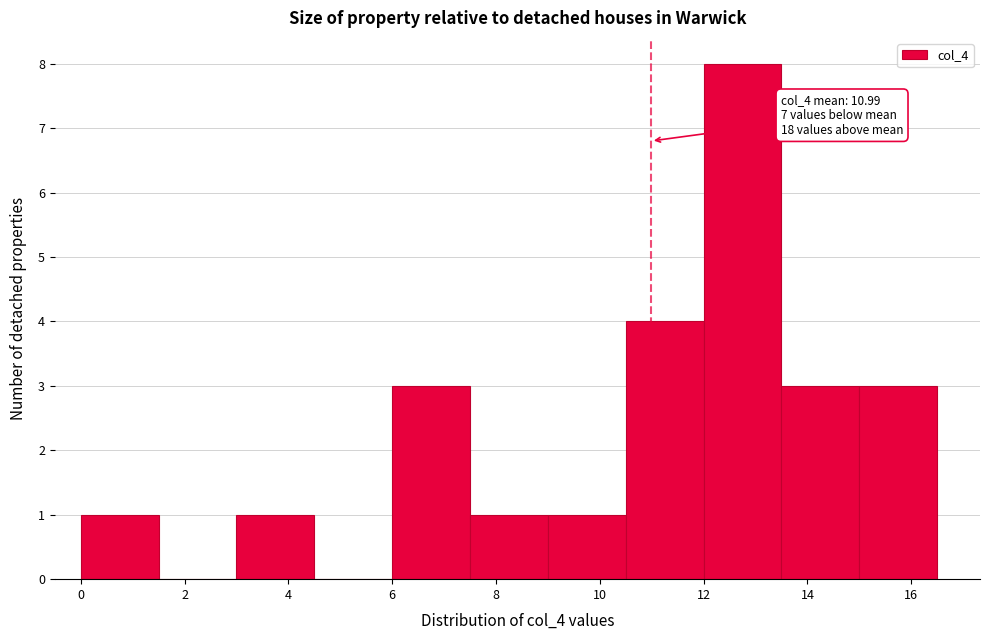

Over which range of the x-axis is the bar tallest?

12.0 to 13.5